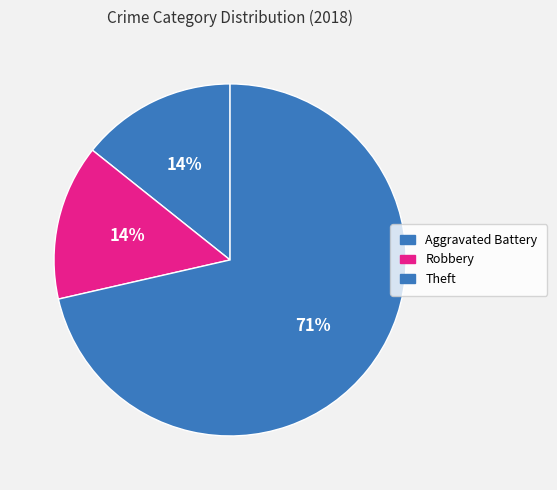

Count the number of slices in the pie.

3